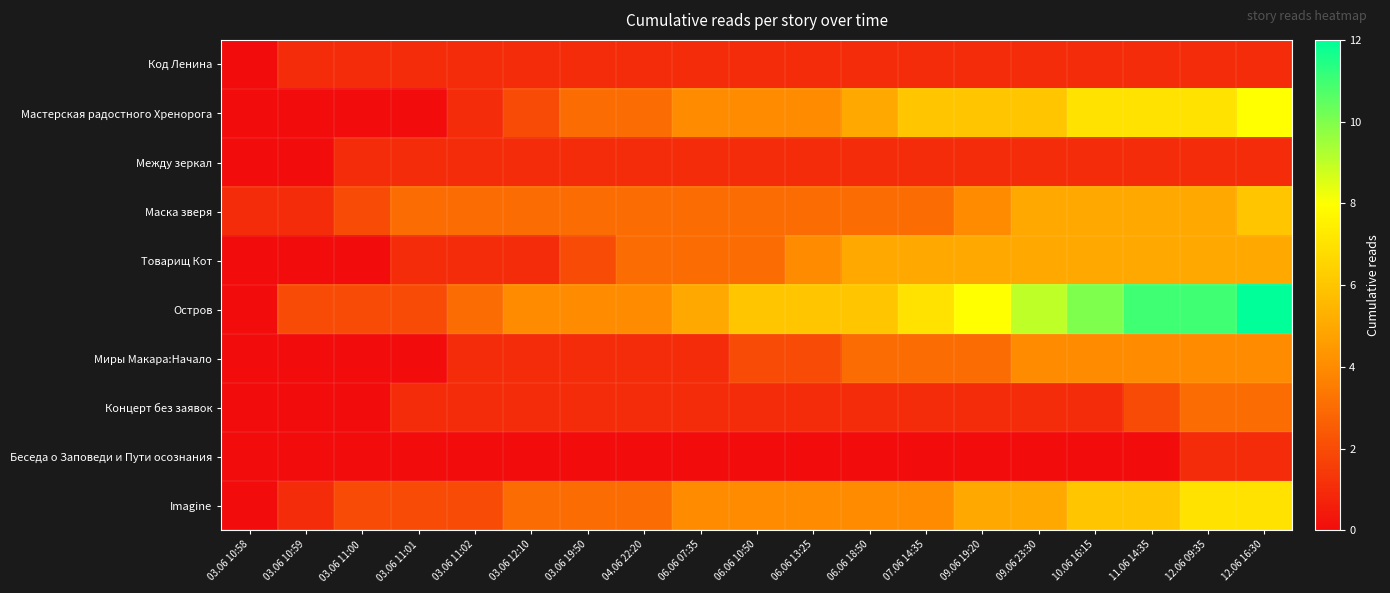

Reading left to right, list all the values displayed in this chart.

Код Ленина: 03.06 10:58=0	03.06 10:59=1	03.06 11:00=1	03.06 11:01=1	03.06 11:02=1	03.06 12:10=1	03.06 19:50=1	04.06 22:20=1	06.06 07:35=1	06.06 10:50=1	06.06 13:25=1	06.06 18:50=1	07.06 14:35=1	09.06 19:20=1	09.06 23:30=1	10.06 16:15=1	11.06 14:35=1	12.06 09:35=1	12.06 16:30=1
Мастерская радостного Хренорога: 03.06 10:58=0	03.06 10:59=0	03.06 11:00=0	03.06 11:01=0	03.06 11:02=1	03.06 12:10=2	03.06 19:50=3	04.06 22:20=3	06.06 07:35=4	06.06 10:50=4	06.06 13:25=4	06.06 18:50=5	07.06 14:35=6	09.06 19:20=6	09.06 23:30=6	10.06 16:15=7	11.06 14:35=7	12.06 09:35=7	12.06 16:30=8
Между зеркал: 03.06 10:58=0	03.06 10:59=0	03.06 11:00=1	03.06 11:01=1	03.06 11:02=1	03.06 12:10=1	03.06 19:50=1	04.06 22:20=1	06.06 07:35=1	06.06 10:50=1	06.06 13:25=1	06.06 18:50=1	07.06 14:35=1	09.06 19:20=1	09.06 23:30=1	10.06 16:15=1	11.06 14:35=1	12.06 09:35=1	12.06 16:30=1
Маска зверя: 03.06 10:58=1	03.06 10:59=1	03.06 11:00=2	03.06 11:01=3	03.06 11:02=3	03.06 12:10=3	03.06 19:50=3	04.06 22:20=3	06.06 07:35=3	06.06 10:50=3	06.06 13:25=3	06.06 18:50=3	07.06 14:35=3	09.06 19:20=4	09.06 23:30=5	10.06 16:15=5	11.06 14:35=5	12.06 09:35=5	12.06 16:30=6
Товарищ Кот: 03.06 10:58=0	03.06 10:59=0	03.06 11:00=0	03.06 11:01=1	03.06 11:02=1	03.06 12:10=1	03.06 19:50=2	04.06 22:20=3	06.06 07:35=3	06.06 10:50=3	06.06 13:25=4	06.06 18:50=5	07.06 14:35=5	09.06 19:20=5	09.06 23:30=5	10.06 16:15=5	11.06 14:35=5	12.06 09:35=5	12.06 16:30=5
Остров: 03.06 10:58=0	03.06 10:59=2	03.06 11:00=2	03.06 11:01=2	03.06 11:02=3	03.06 12:10=4	03.06 19:50=4	04.06 22:20=4	06.06 07:35=5	06.06 10:50=6	06.06 13:25=6	06.06 18:50=6	07.06 14:35=7	09.06 19:20=8	09.06 23:30=9	10.06 16:15=10	11.06 14:35=11	12.06 09:35=11	12.06 16:30=12
Миры Макара:Начало: 03.06 10:58=0	03.06 10:59=0	03.06 11:00=0	03.06 11:01=0	03.06 11:02=1	03.06 12:10=1	03.06 19:50=1	04.06 22:20=1	06.06 07:35=1	06.06 10:50=2	06.06 13:25=2	06.06 18:50=3	07.06 14:35=3	09.06 19:20=3	09.06 23:30=4	10.06 16:15=4	11.06 14:35=4	12.06 09:35=4	12.06 16:30=4
Концерт без заявок: 03.06 10:58=0	03.06 10:59=0	03.06 11:00=0	03.06 11:01=1	03.06 11:02=1	03.06 12:10=1	03.06 19:50=1	04.06 22:20=1	06.06 07:35=1	06.06 10:50=1	06.06 13:25=1	06.06 18:50=1	07.06 14:35=1	09.06 19:20=1	09.06 23:30=1	10.06 16:15=1	11.06 14:35=2	12.06 09:35=3	12.06 16:30=3
Беседа о Заповеди и Пути осознания: 03.06 10:58=0	03.06 10:59=0	03.06 11:00=0	03.06 11:01=0	03.06 11:02=0	03.06 12:10=0	03.06 19:50=0	04.06 22:20=0	06.06 07:35=0	06.06 10:50=0	06.06 13:25=0	06.06 18:50=0	07.06 14:35=0	09.06 19:20=0	09.06 23:30=0	10.06 16:15=0	11.06 14:35=0	12.06 09:35=1	12.06 16:30=1
Imagine: 03.06 10:58=0	03.06 10:59=1	03.06 11:00=2	03.06 11:01=2	03.06 11:02=2	03.06 12:10=3	03.06 19:50=3	04.06 22:20=3	06.06 07:35=4	06.06 10:50=4	06.06 13:25=4	06.06 18:50=4	07.06 14:35=4	09.06 19:20=5	09.06 23:30=5	10.06 16:15=6	11.06 14:35=6	12.06 09:35=7	12.06 16:30=7